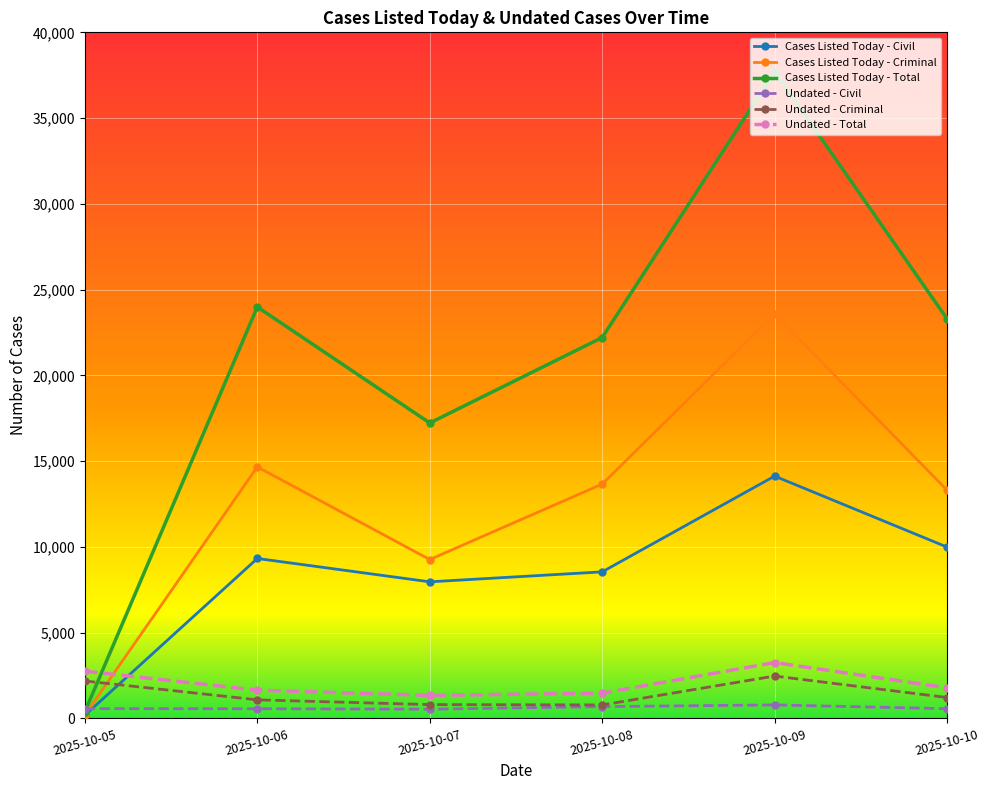

Rank the series by their maximum value, from lowest to highest.

Undated - Civil, Undated - Criminal, Undated - Total, Cases Listed Today - Civil, Cases Listed Today - Criminal, Cases Listed Today - Total